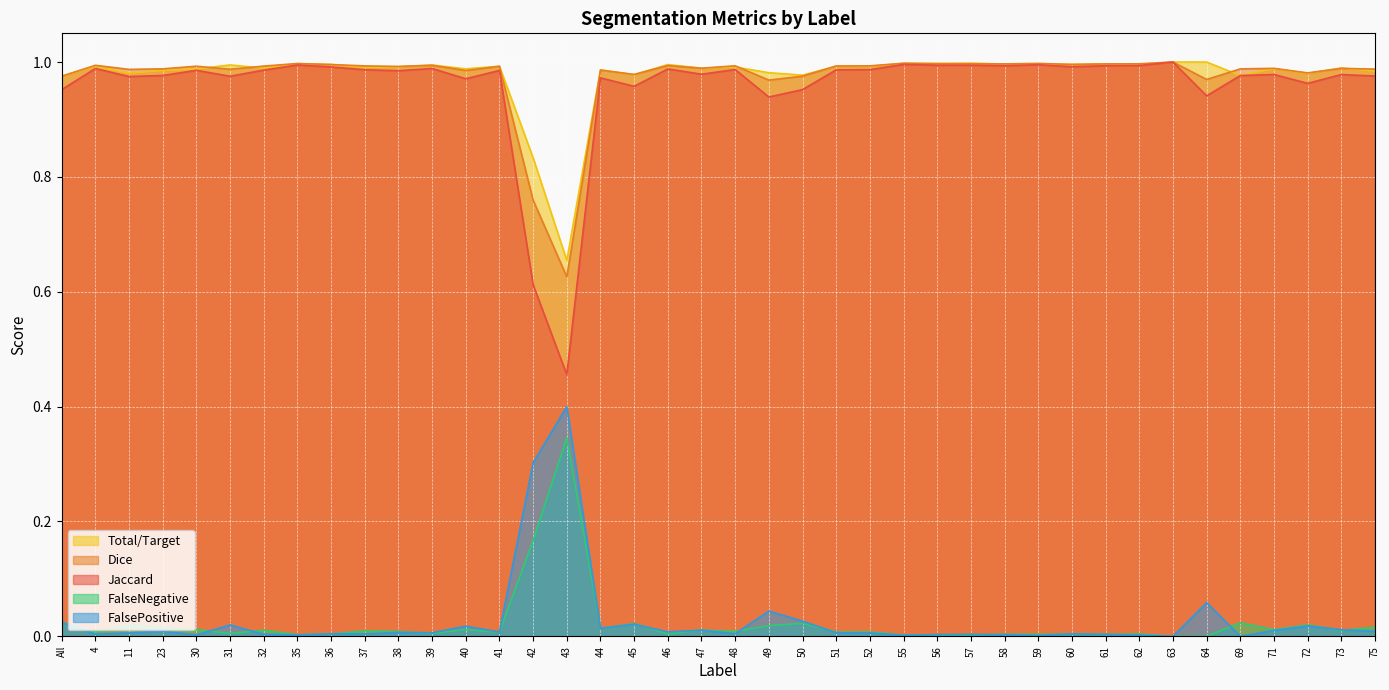

At which category does Dice reach its first local peak?

4